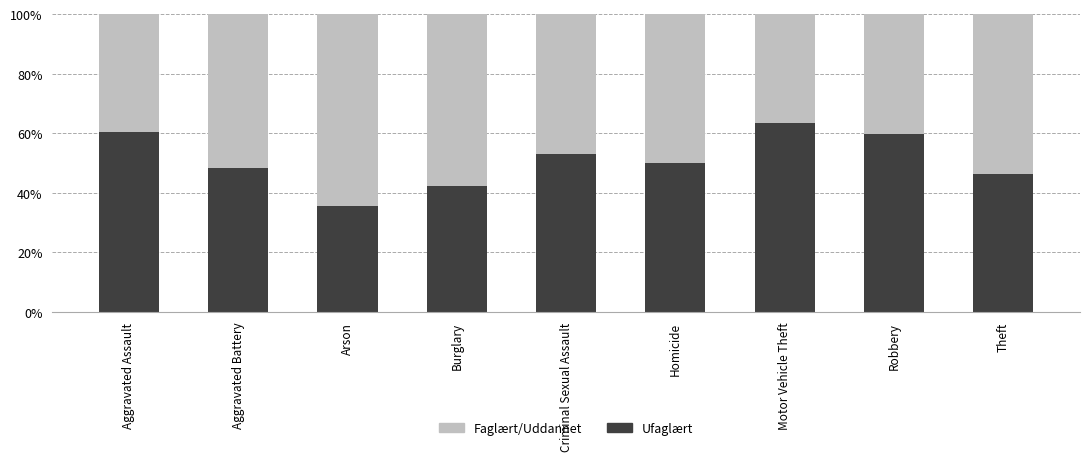

Does the chart contain stacked bars?

Yes